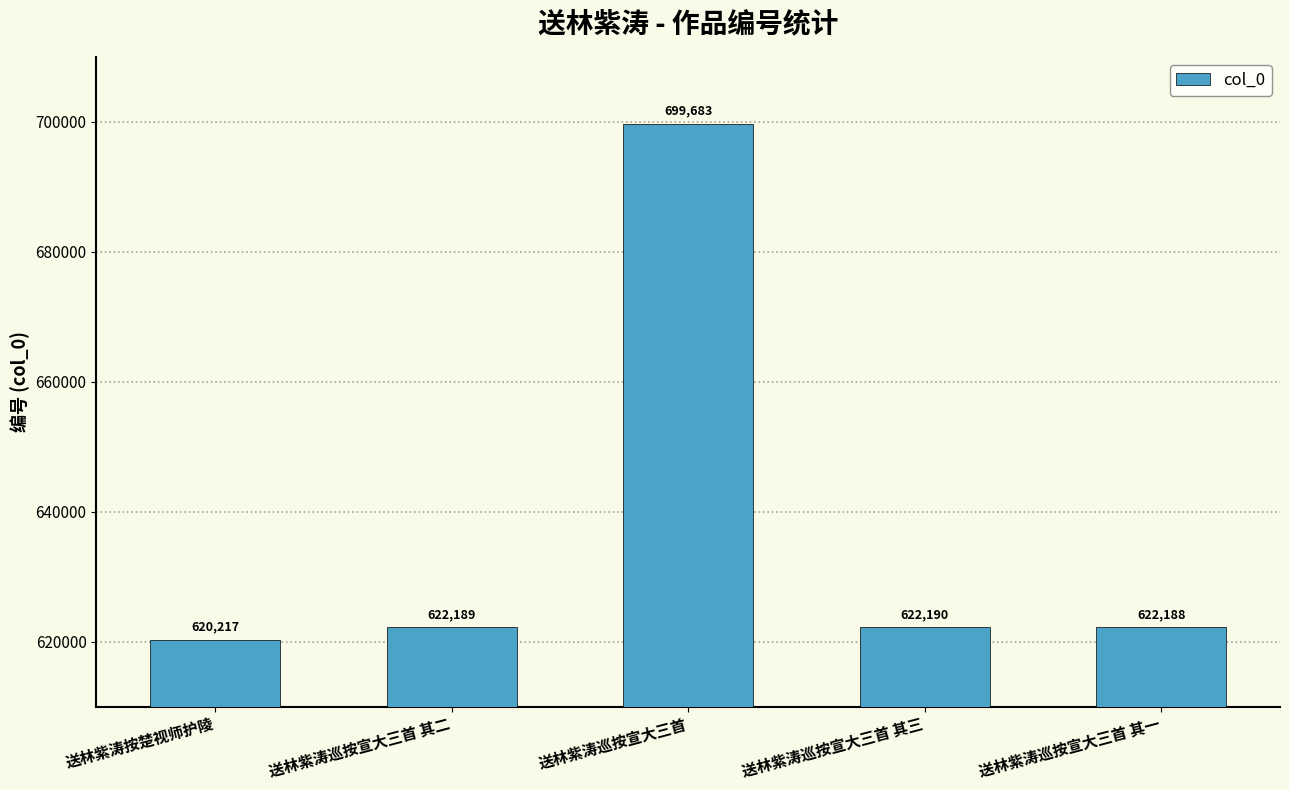

List the labels in order of value, largest first.

送林紫涛巡按宣大三首, 送林紫涛巡按宣大三首 其三, 送林紫涛巡按宣大三首 其二, 送林紫涛巡按宣大三首 其一, 送林紫涛按楚视师护陵